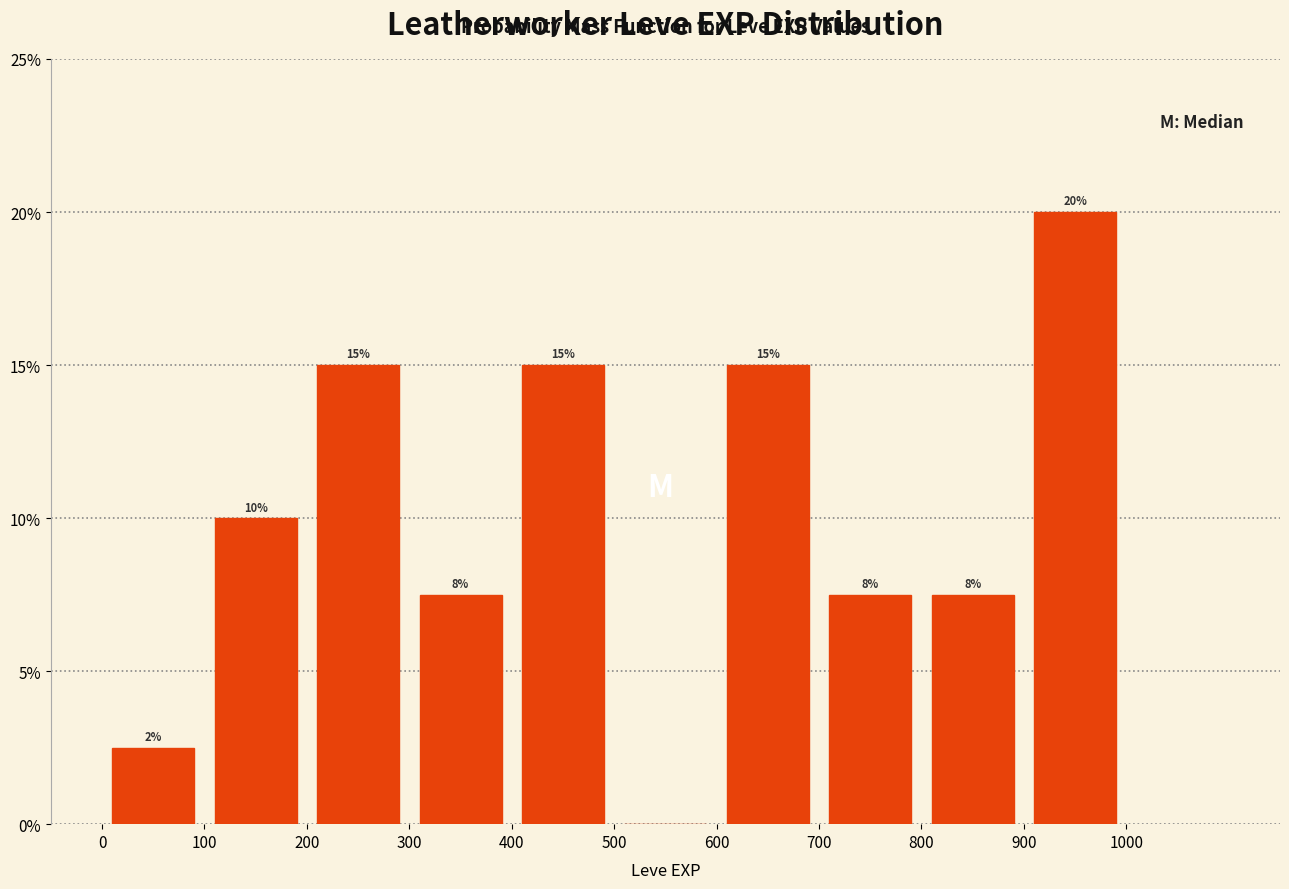

Over which range of the x-axis is the bar tallest?

900 to 1000